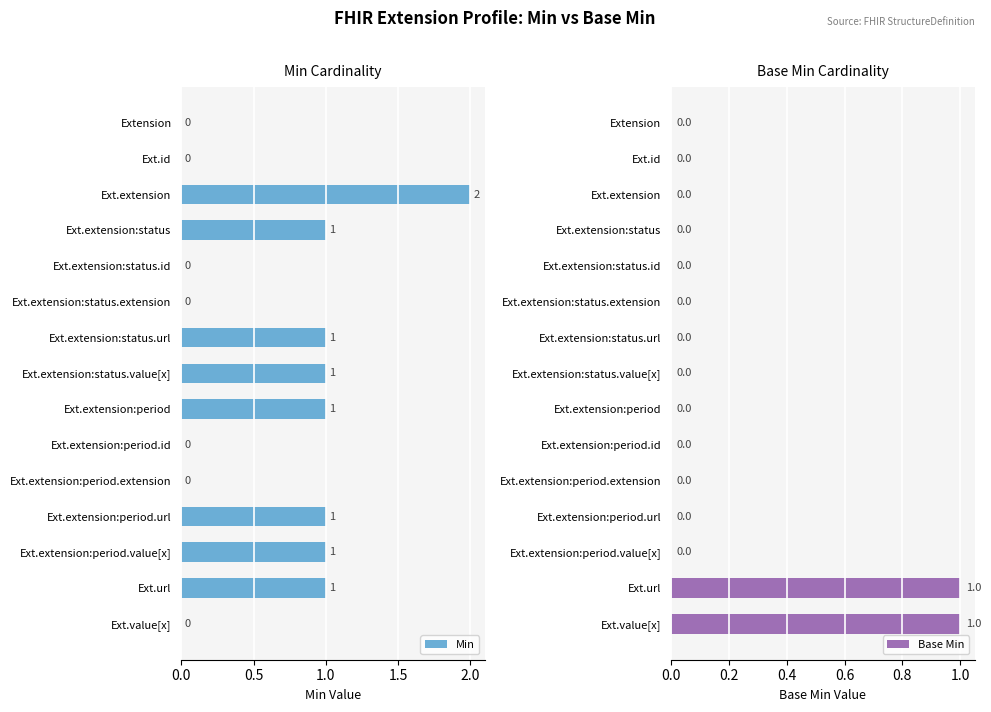

Which series has the widest spread of values?

Min